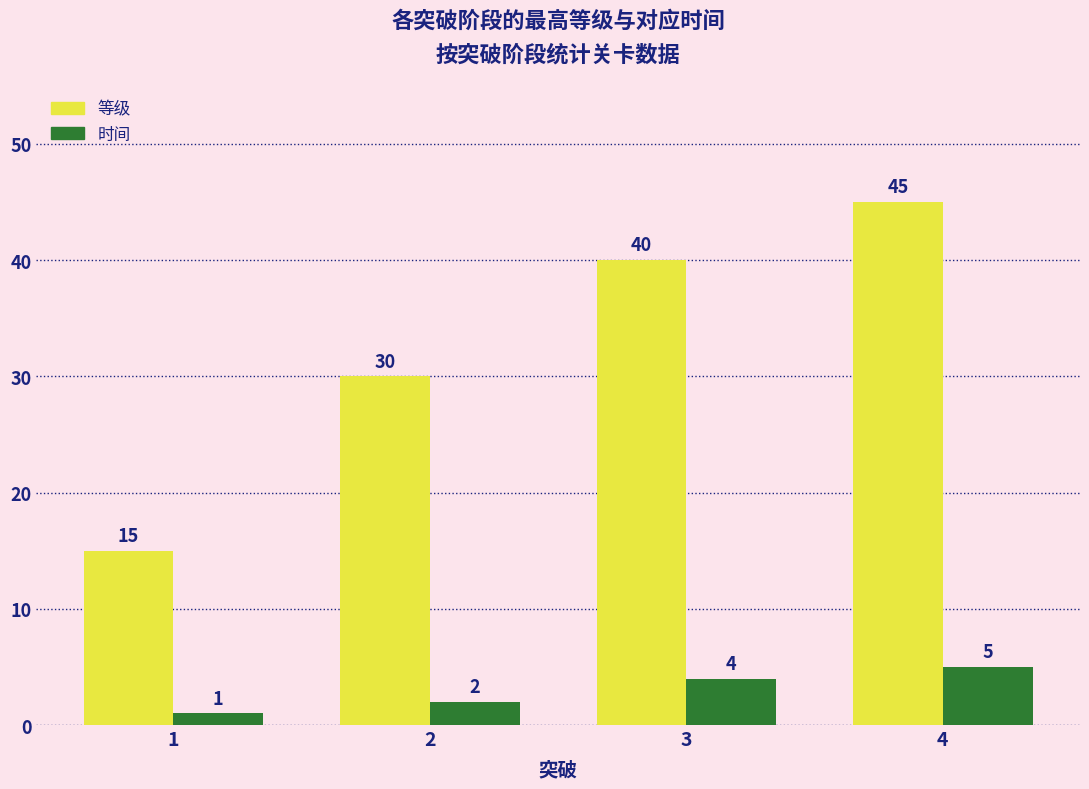

Between 2 and 4, which series saw the biggest shift?

等级